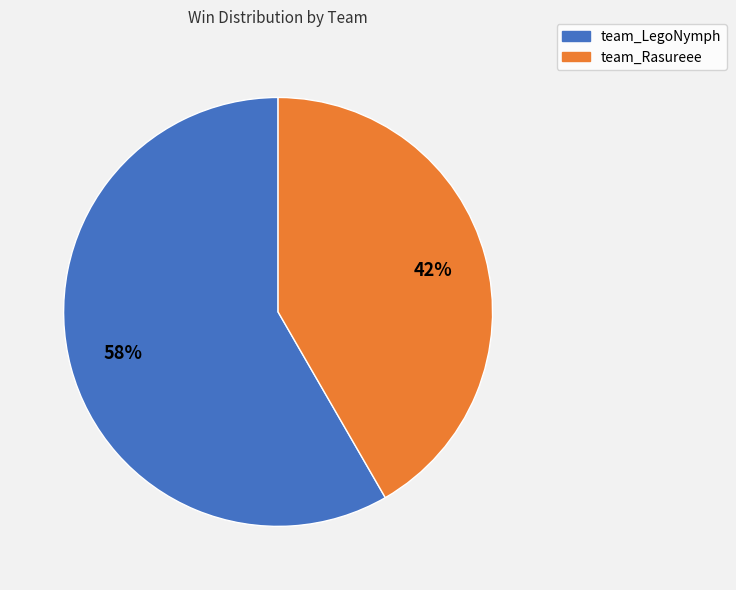

To the nearest percent, what percentage of the pie is team_Rasureee?

42%